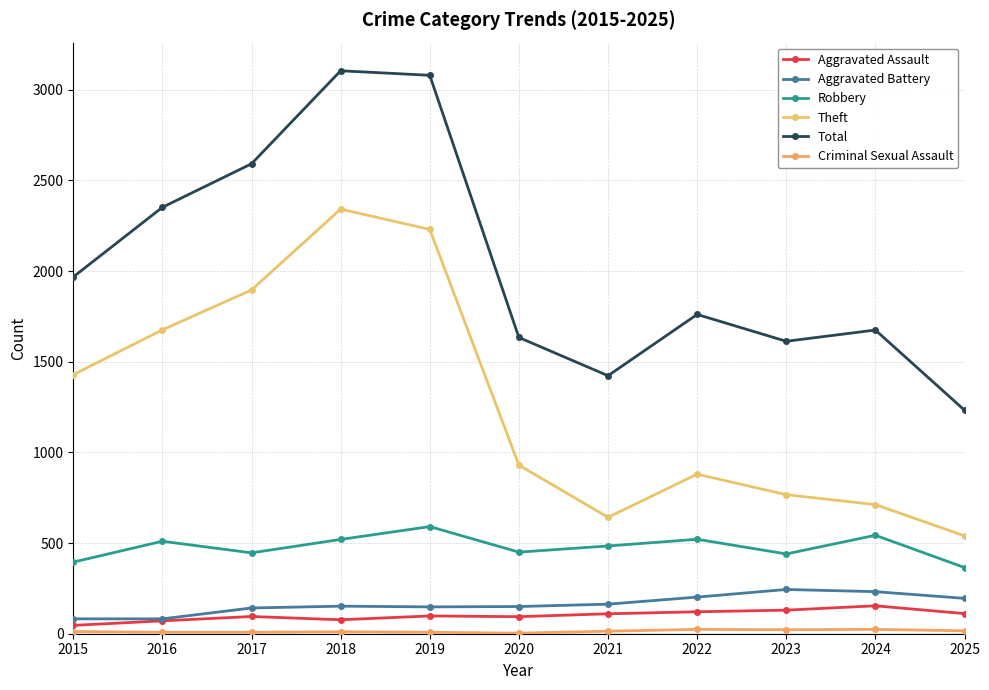

What is the difference between the second highest and second lowest values in the Robbery series?

148